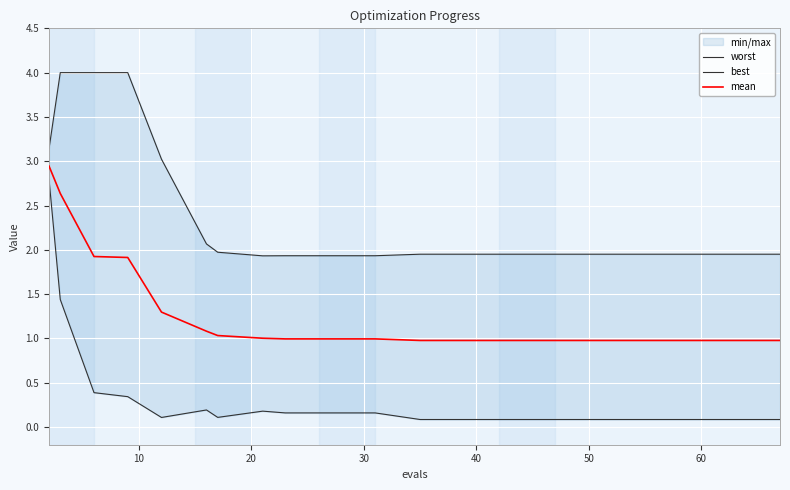

What is the minimum value for mean?

1.0